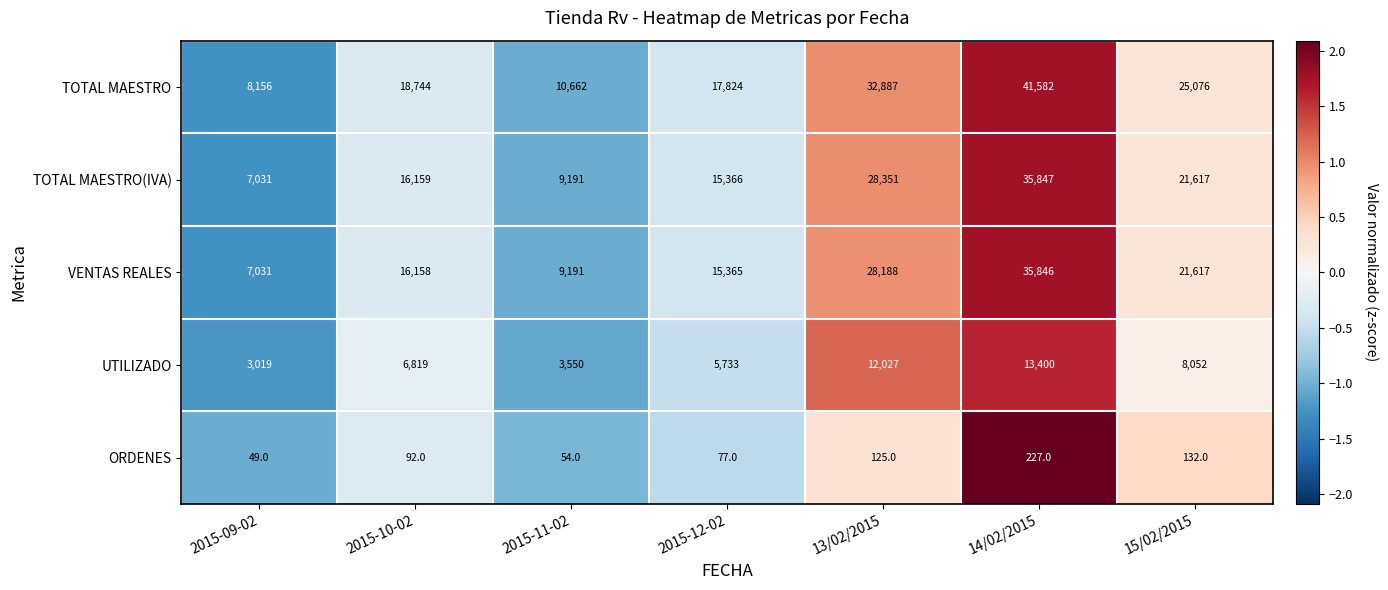

True or false: TOTAL MAESTRO(IVA) has a value of 60338 at 14/02/2015.

False